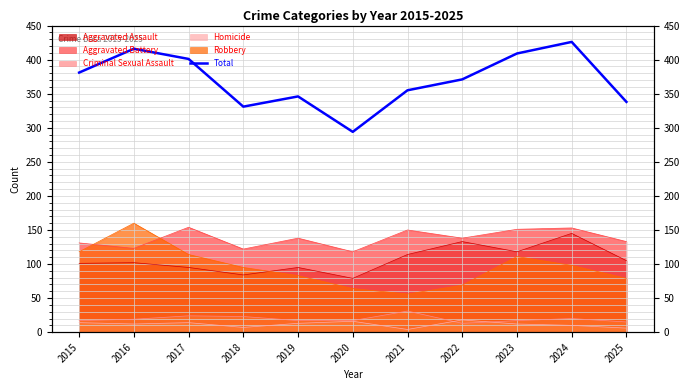

How many lines are shown in the chart?

1